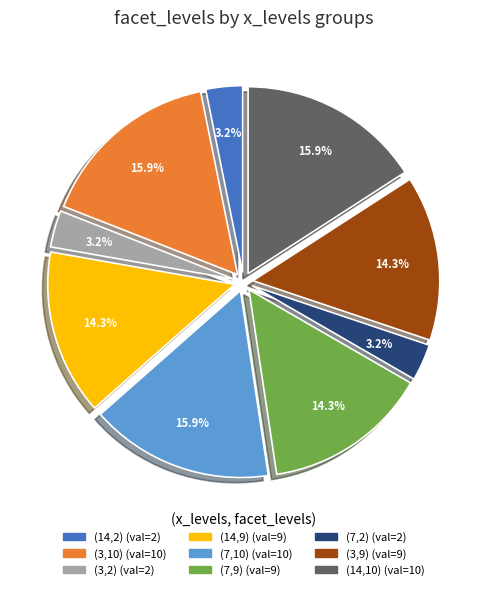

Is (3,10) the majority of the pie?

No